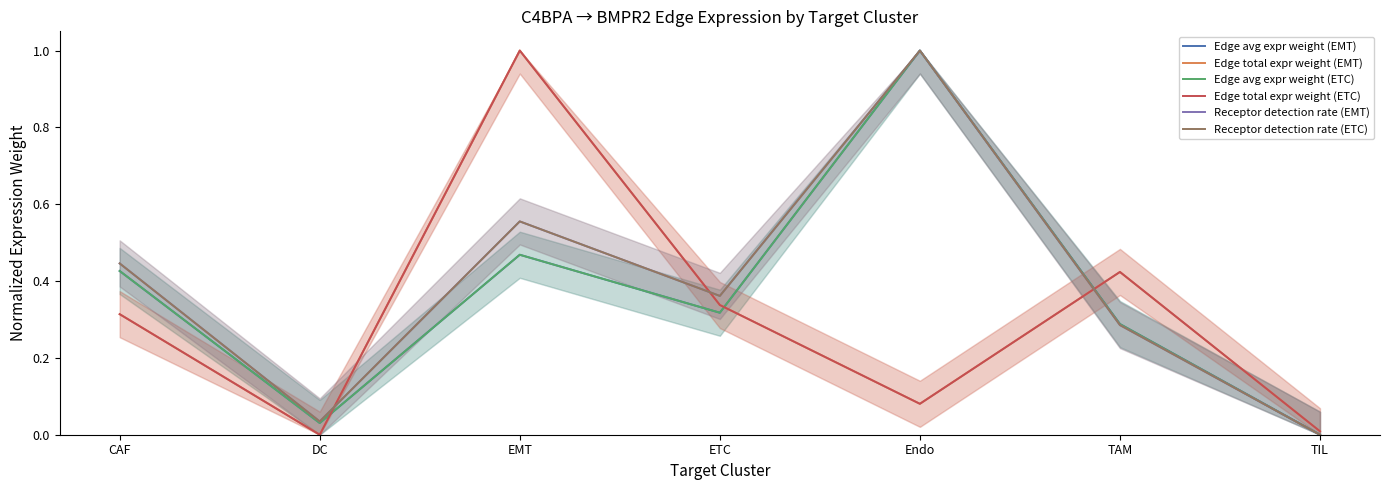

Reading right to left, list all the values displayed in this chart.

Edge avg expr weight (EMT): TIL=0.0	TAM=0.3	Endo=1.0	ETC=0.3	EMT=0.5	DC=0.0	CAF=0.4
Edge total expr weight (EMT): TIL=0.0	TAM=0.4	Endo=0.1	ETC=0.3	EMT=1.0	DC=0.0	CAF=0.3
Edge avg expr weight (ETC): TIL=0.0	TAM=0.3	Endo=1.0	ETC=0.3	EMT=0.5	DC=0.0	CAF=0.4
Edge total expr weight (ETC): TIL=0.0	TAM=0.4	Endo=0.1	ETC=0.3	EMT=1.0	DC=0.0	CAF=0.3
Receptor detection rate (EMT): TIL=0.0	TAM=0.3	Endo=1.0	ETC=0.4	EMT=0.6	DC=0.0	CAF=0.4
Receptor detection rate (ETC): TIL=0.0	TAM=0.3	Endo=1.0	ETC=0.4	EMT=0.6	DC=0.0	CAF=0.4